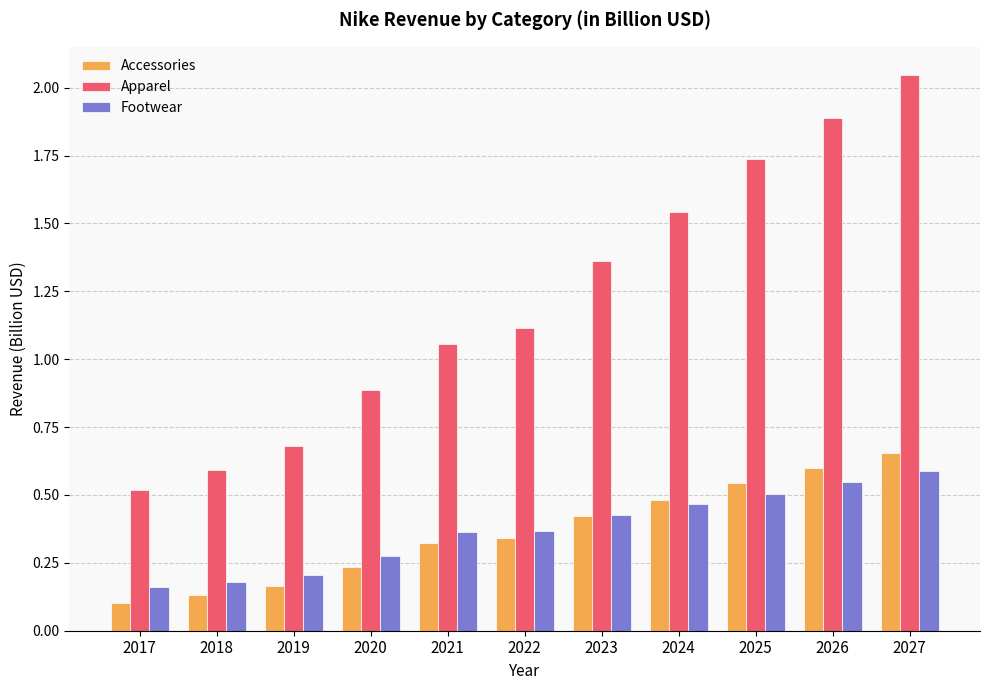

How many data points does each series have?

11